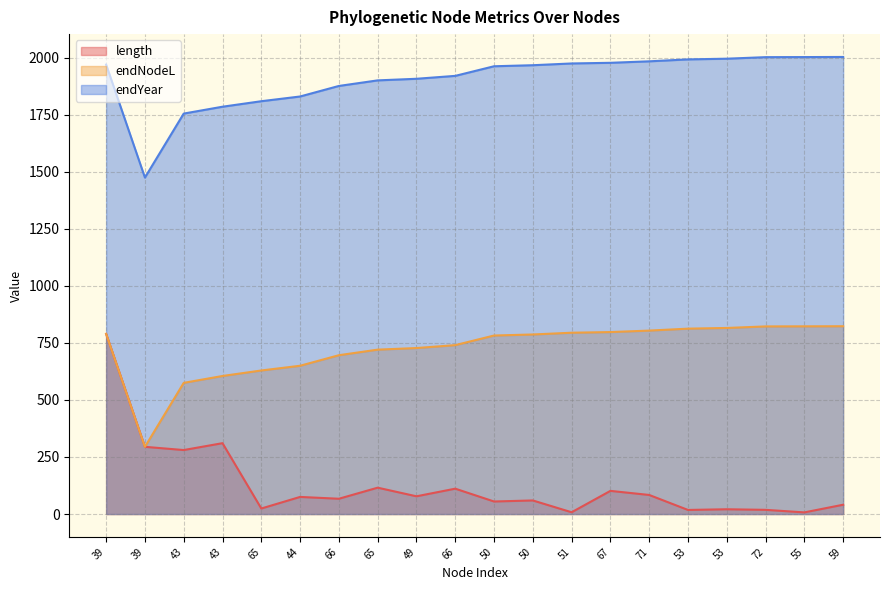

What is the difference between the length values at 55 and 72?

11.2